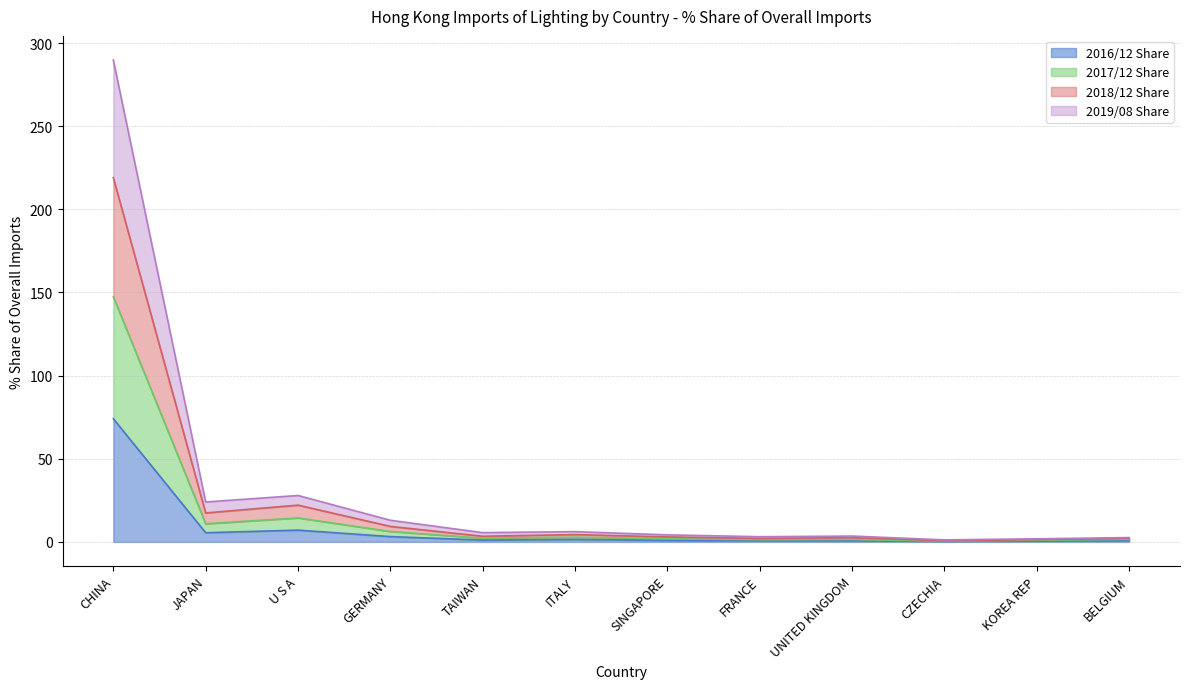

At which label does 2017/12 Share reach its peak?

CHINA